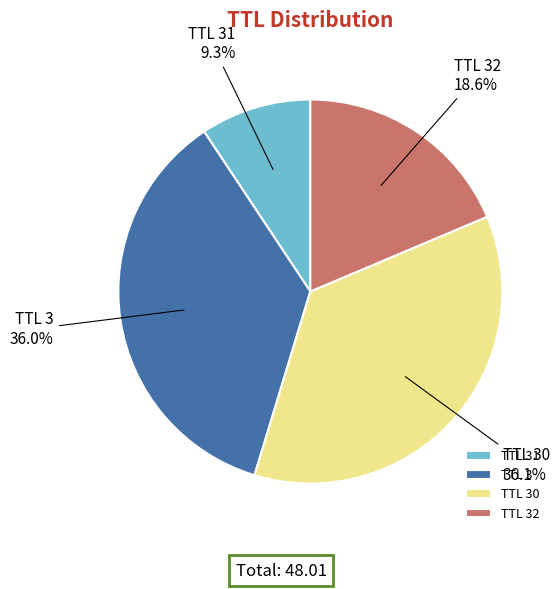

What is the smallest slice in the pie chart?

TTL 31